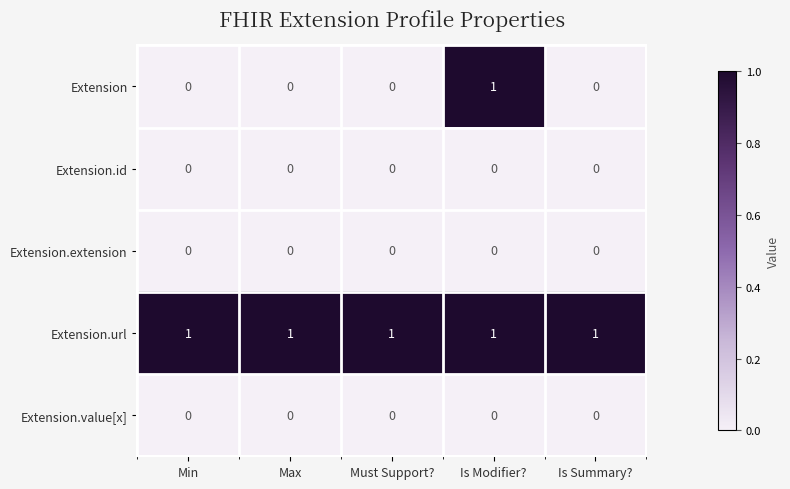

Which series changed the most between Max and Is Modifier??

Extension